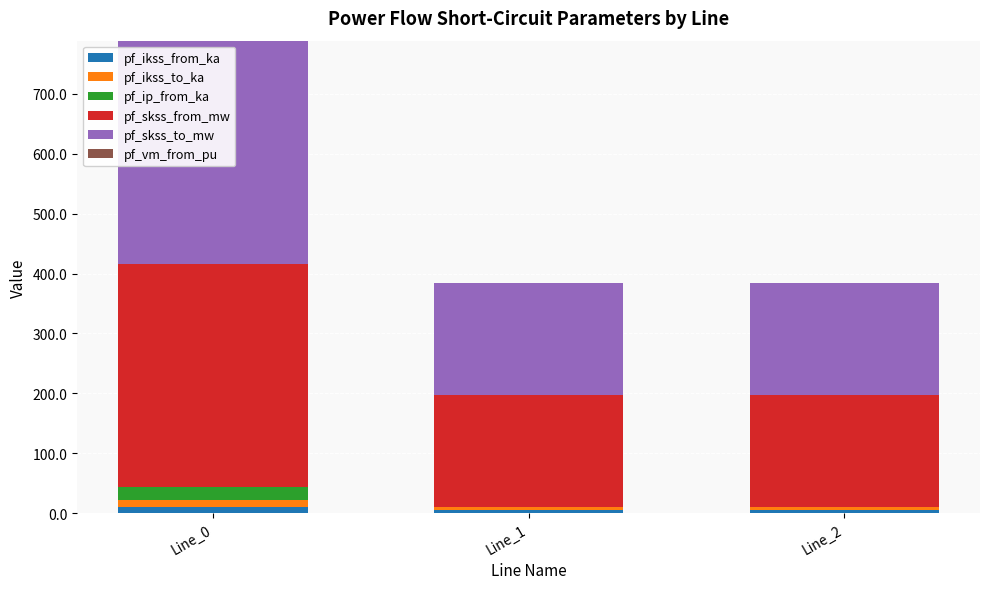

At which category is the sum across all series the highest?

Line_0